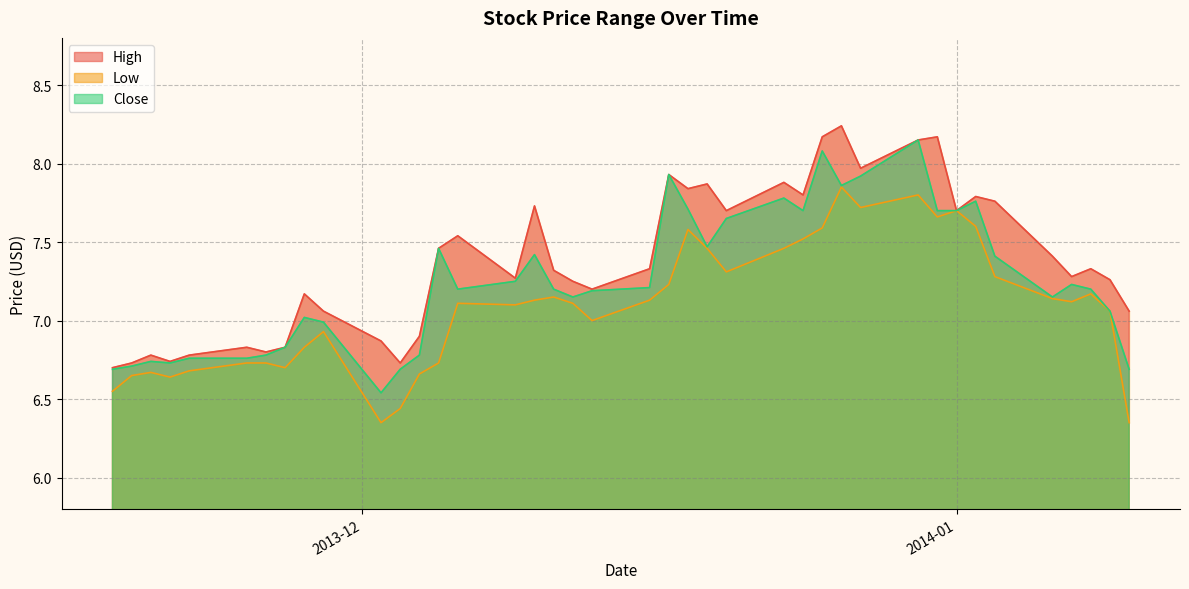

What is the difference between the highest and lowest values at 22?

0.2